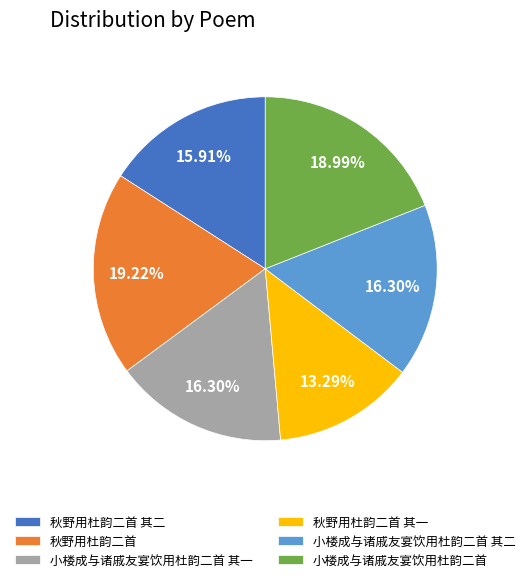

What is the ratio of the value at 小楼成与诸戚友宴饮用杜韵二首 其二 to the value at 小楼成与诸戚友宴饮用杜韵二首?

0.9